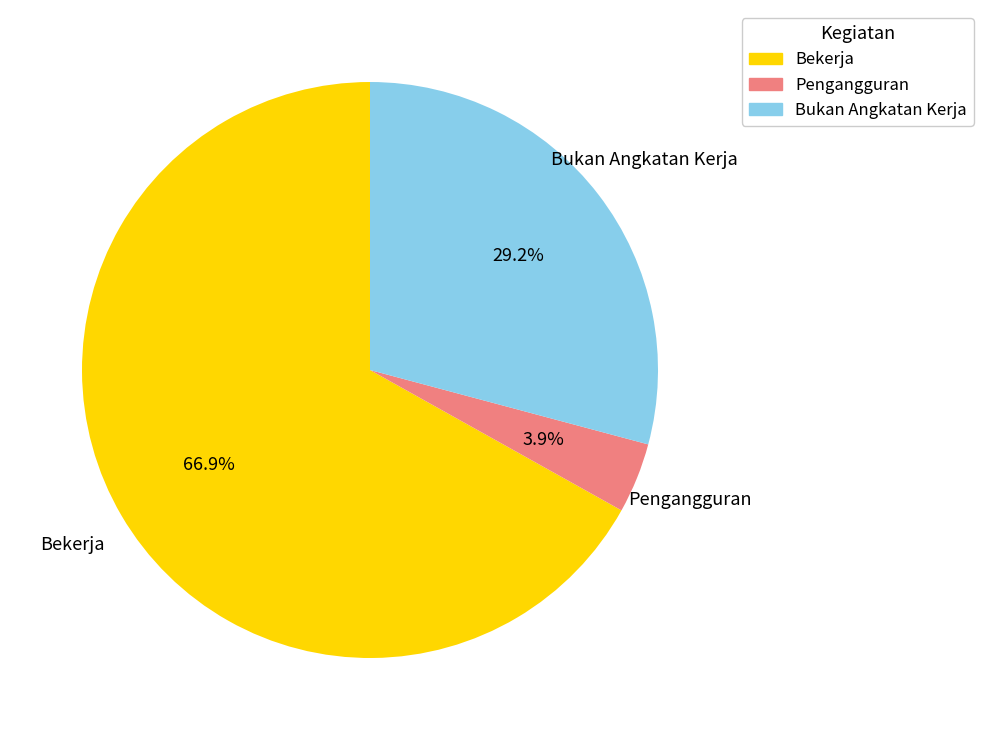

Is there a majority slice in this chart?

Yes